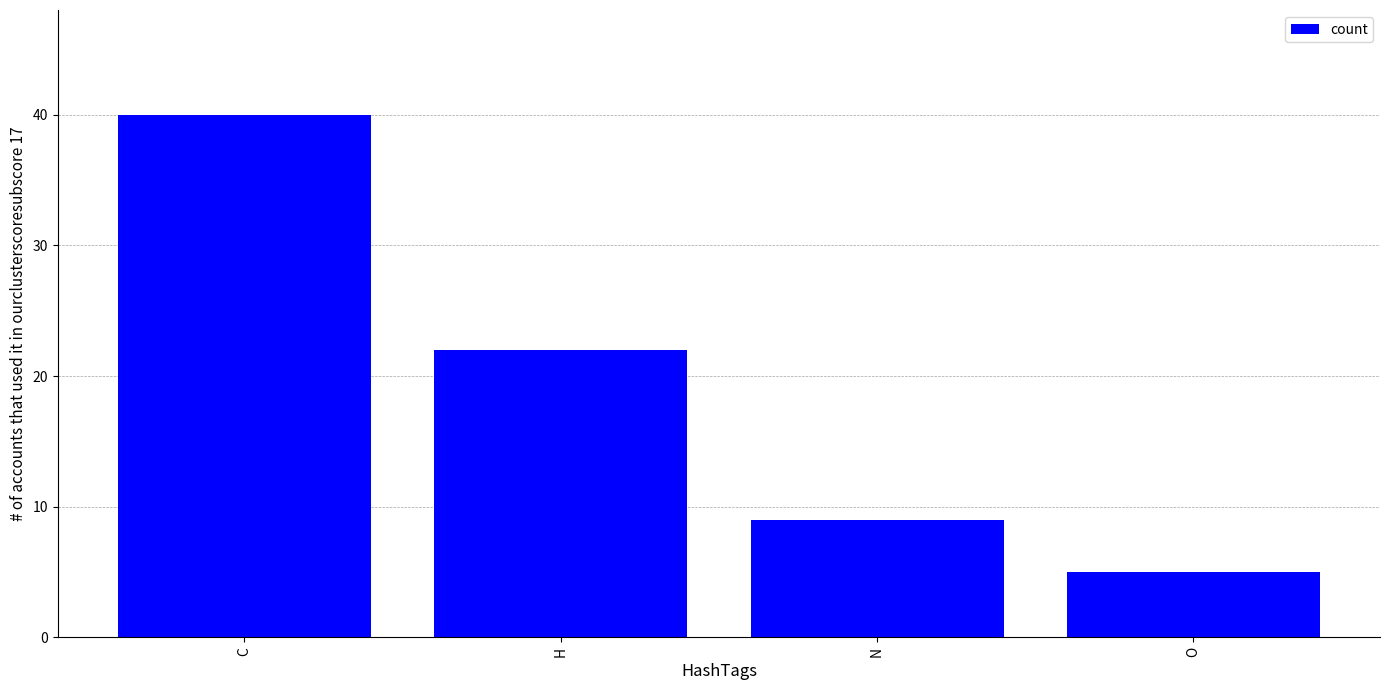

Where is the data nearest to the value 22?

H